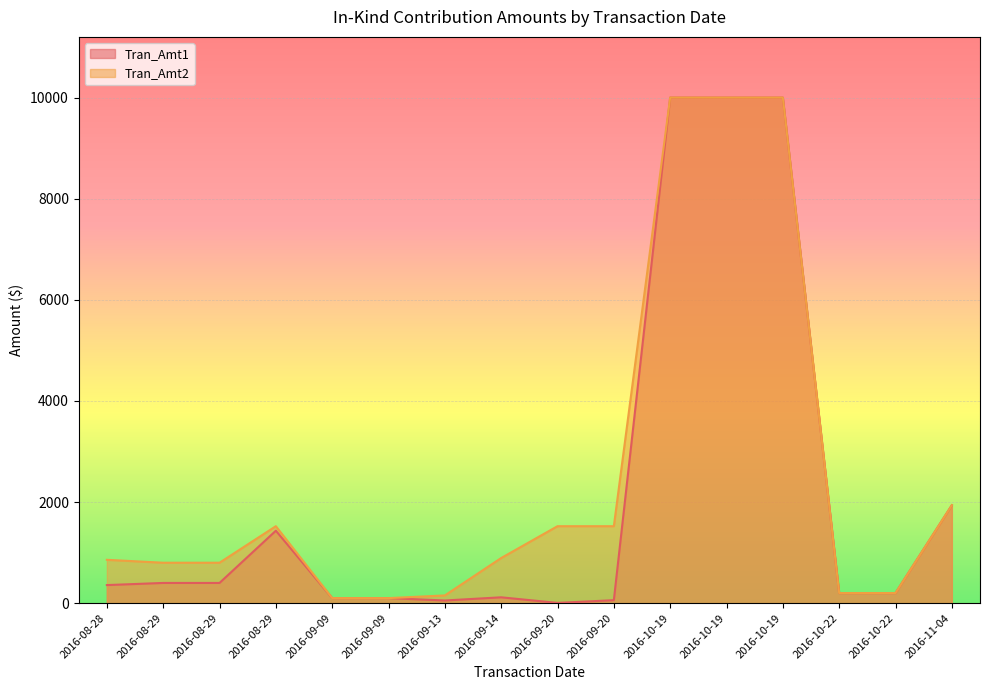

At which category is the sum across all series the highest?

2016-10-19